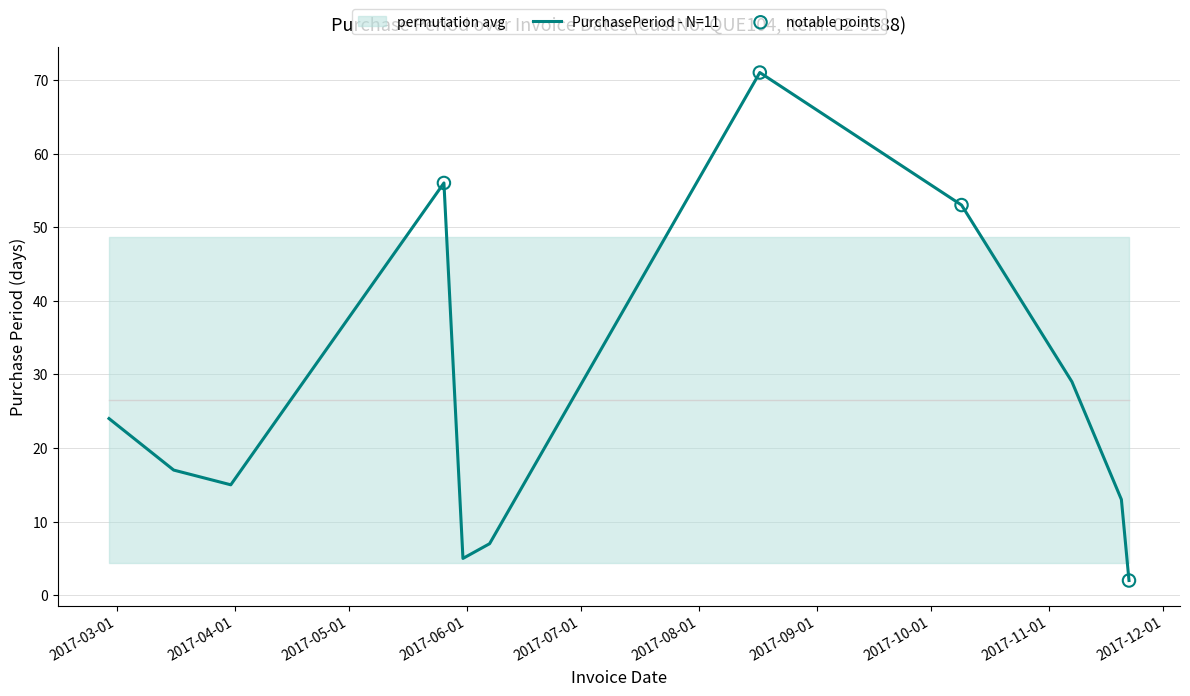

Which has a higher value, 2017-02-27 or 2017-11-20?

2017-02-27